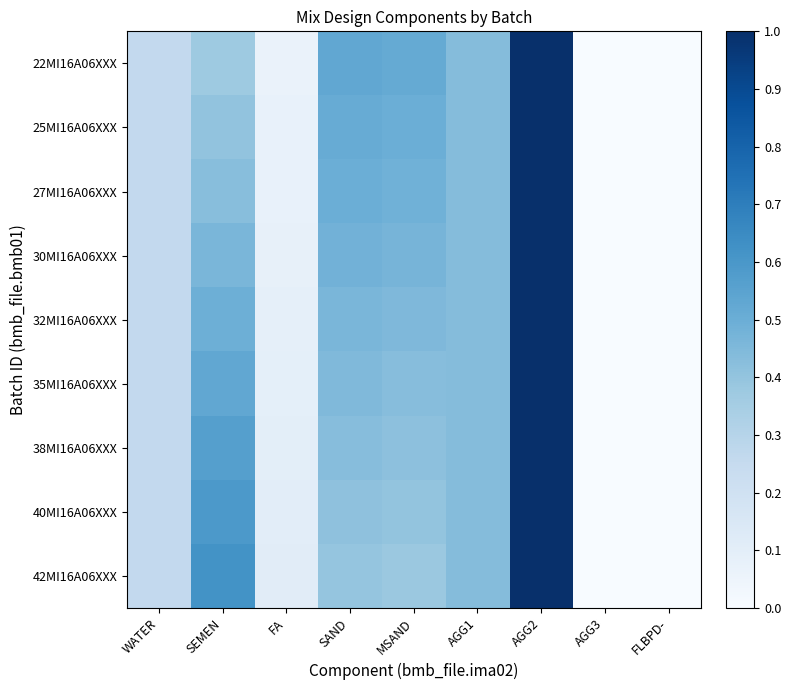

At which category is the sum across all series the highest?

AGG2